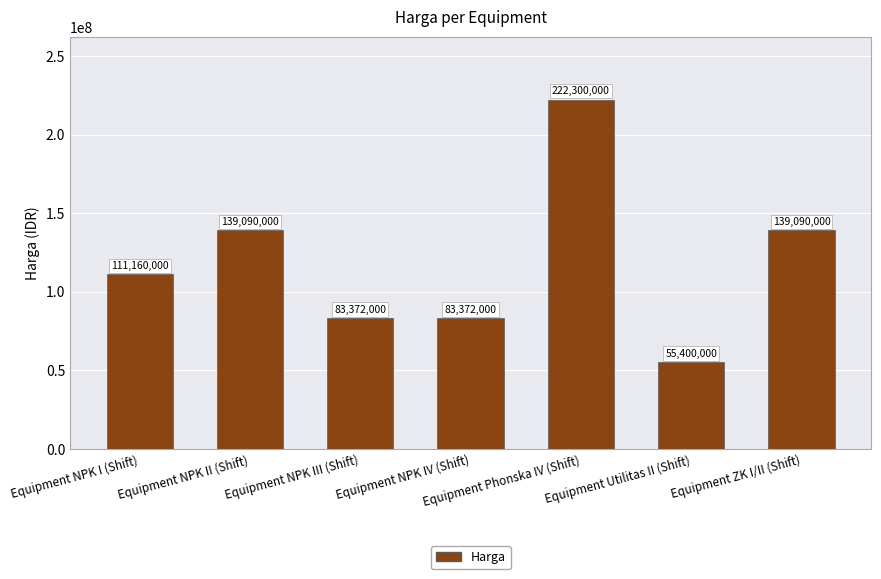

Does the chart contain any negative values?

No